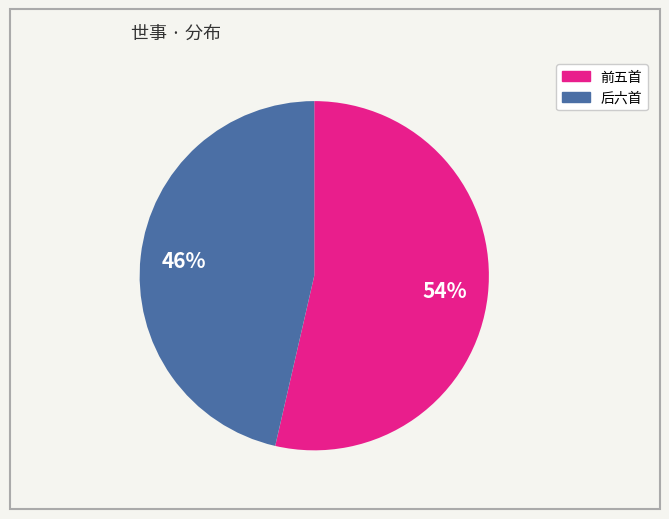

To the nearest percent, what is the average slice percentage?

50%